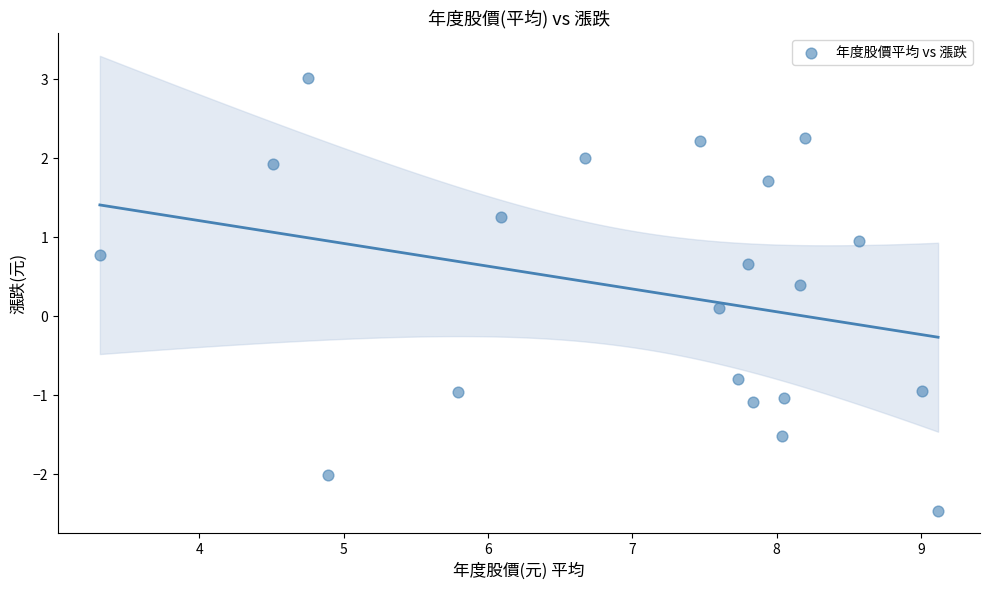

What is the range of Y values (max minus min)?

5.5